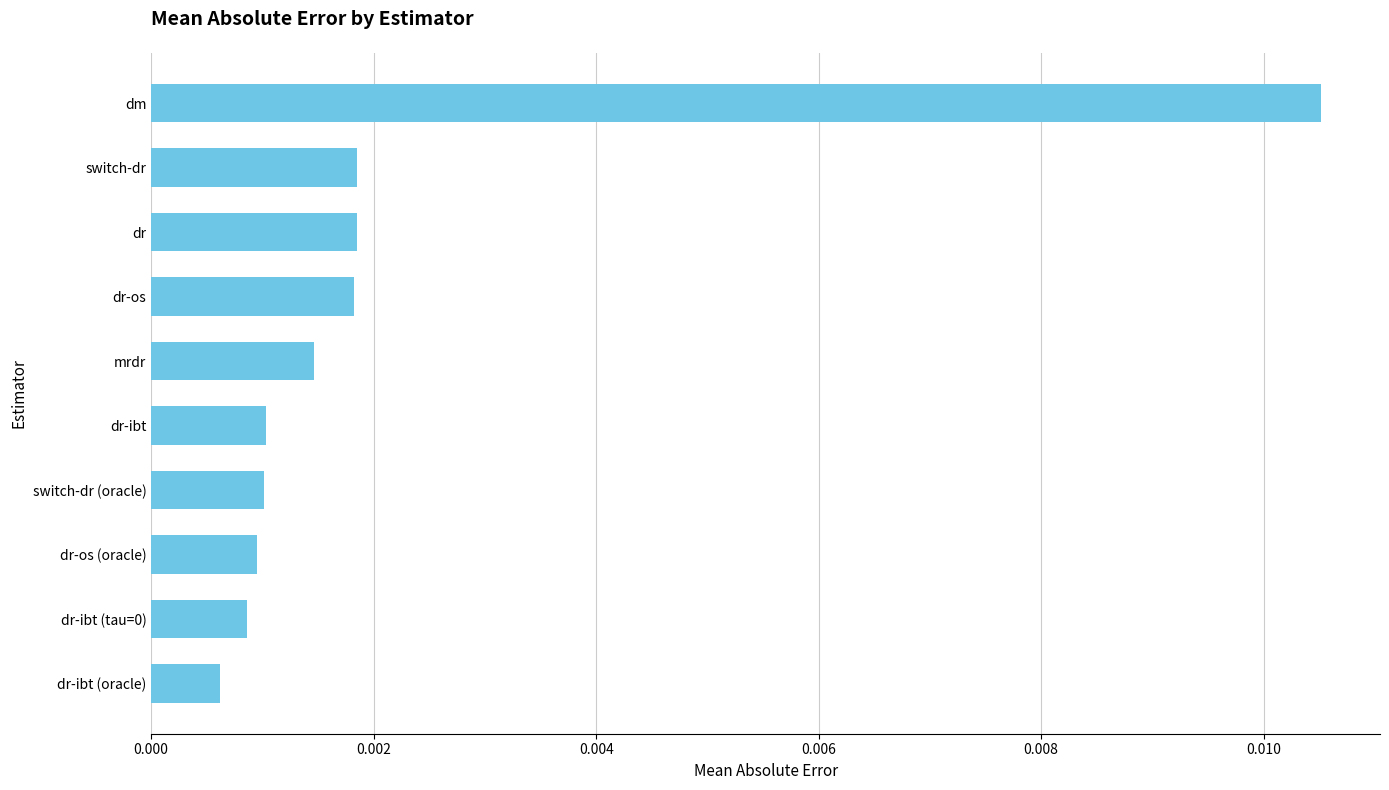

Which label corresponds to the largest value in the chart?

dm